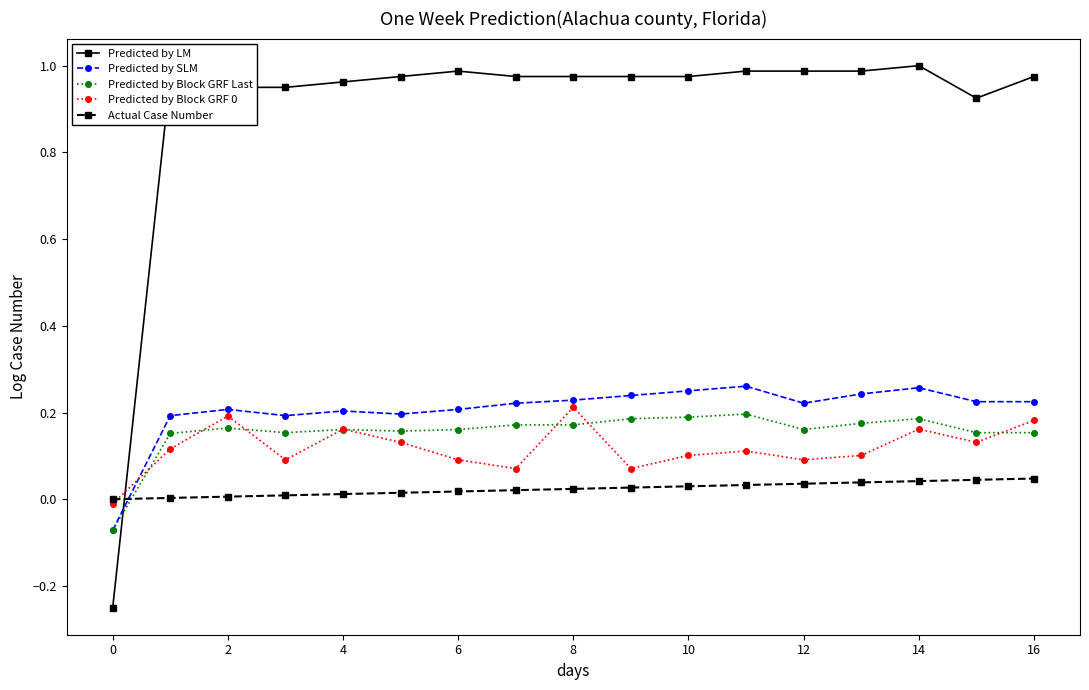

Which series has the widest spread of values?

Predicted by LM